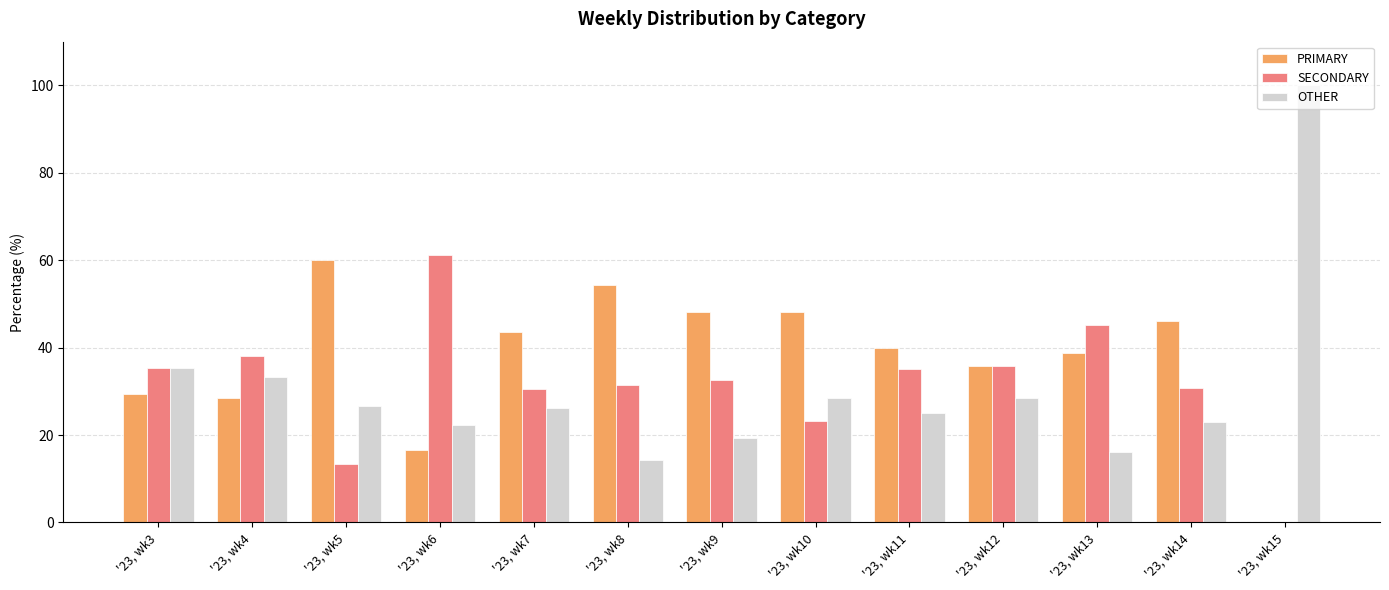

Which series has the largest total across all categories?

PRIMARY